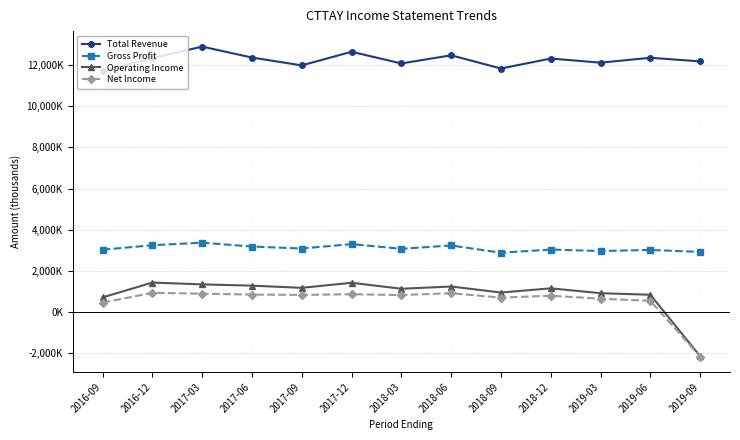

The Net Income series shows 818000 at 2017-09. True or false?

True